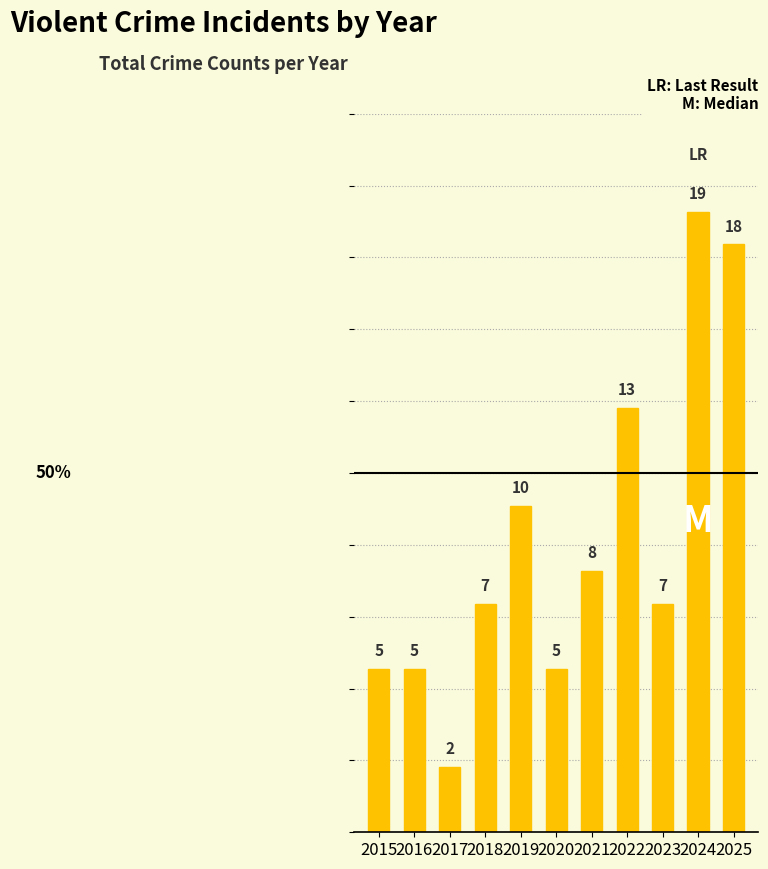

What is the sum of the values at 2021 and 2025?

26